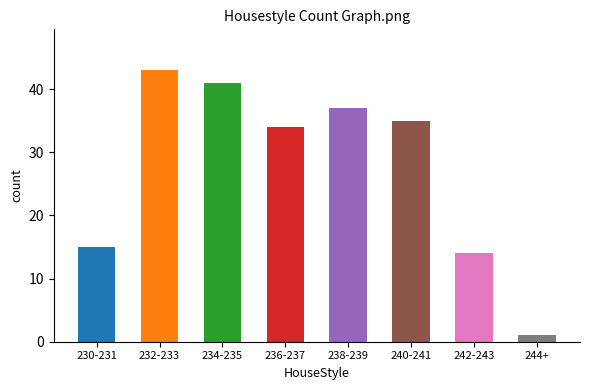

What is the greatest value displayed?

43